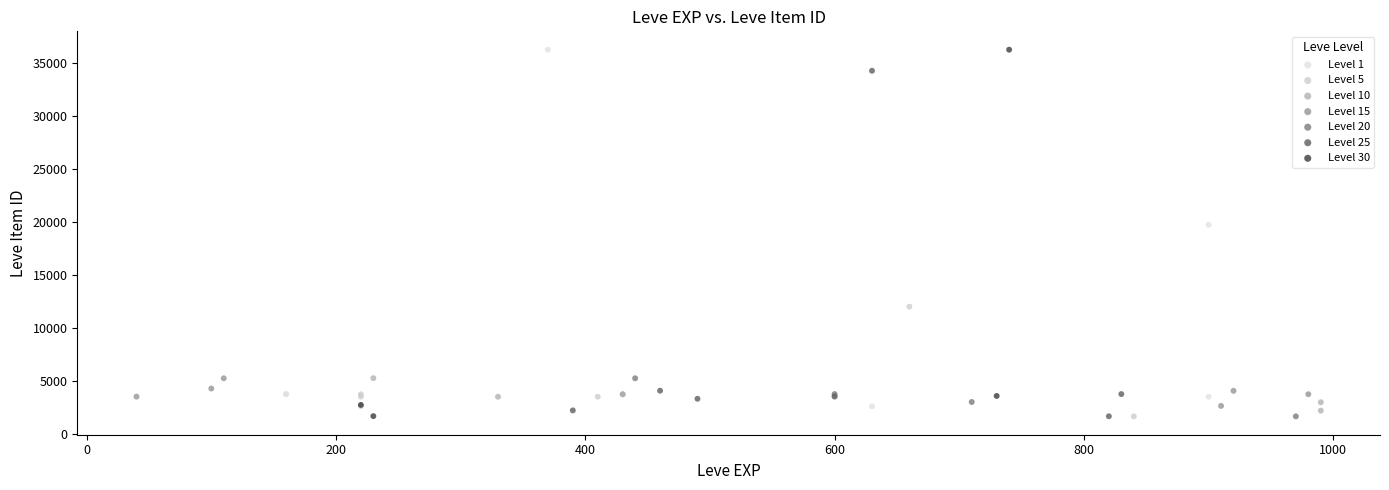

What are all the series names shown in the legend?

Level 1, Level 5, Level 10, Level 15, Level 20, Level 25, Level 30